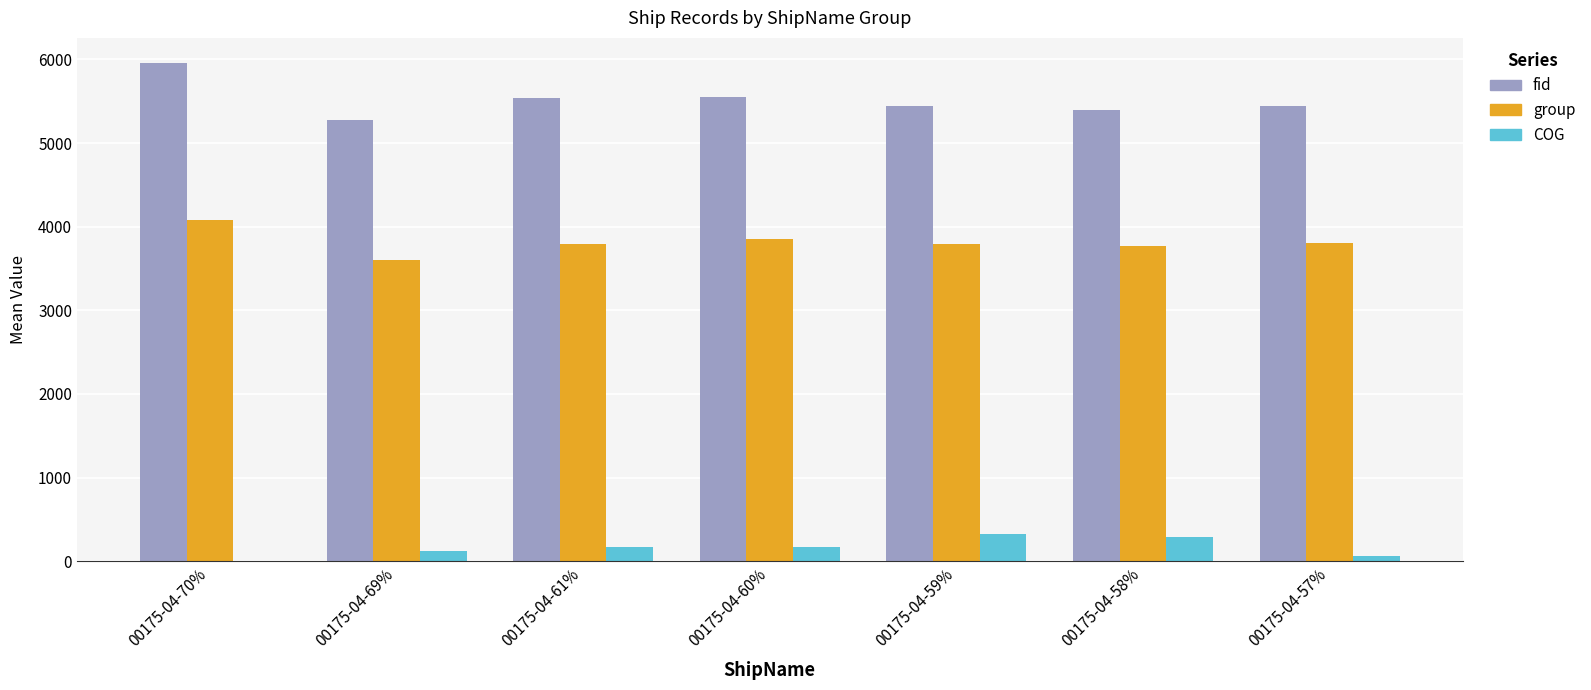

What is the maximum value shown in the chart?

5960.0